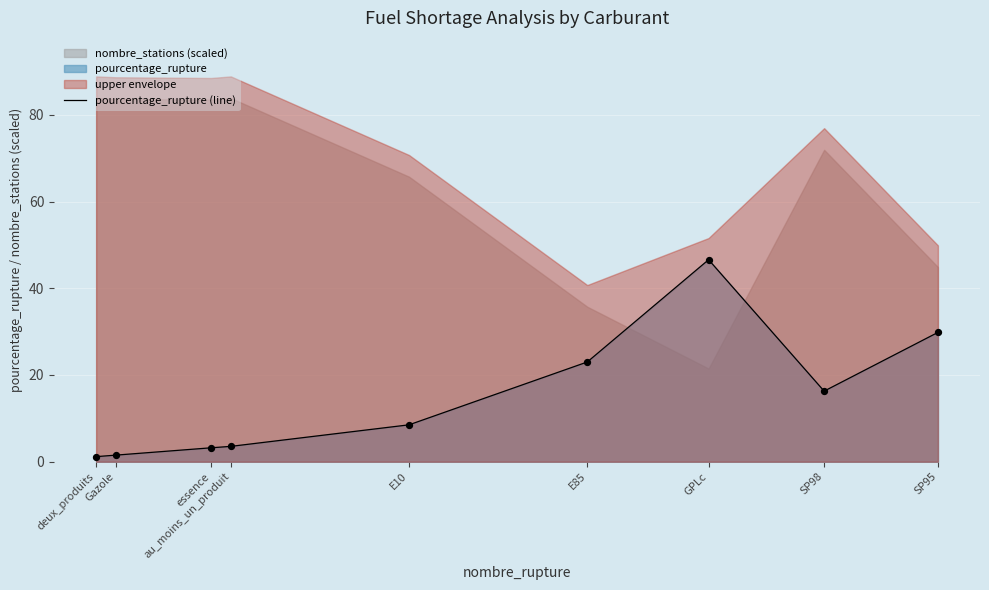

Approximately how many times larger is the value at SP98 compared to Gazole?

10.7